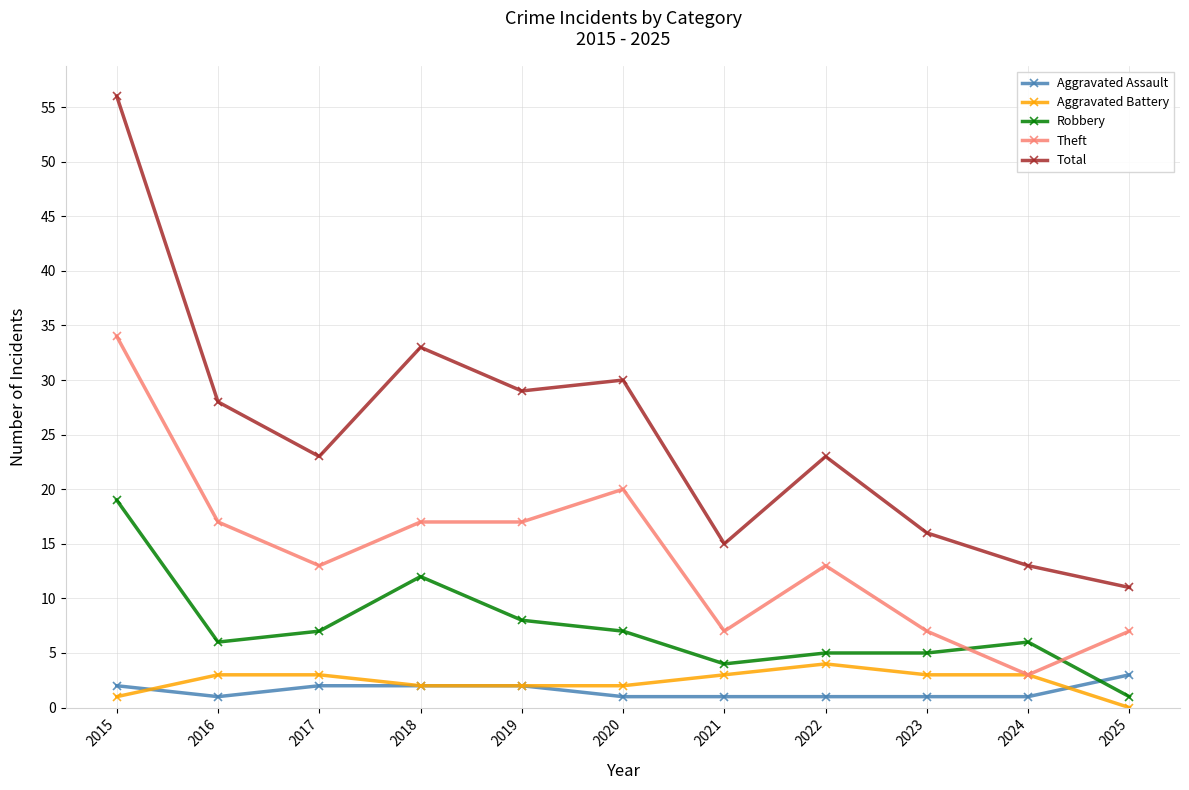

What are all the series names shown in the legend?

Aggravated Assault, Aggravated Battery, Robbery, Theft, Total